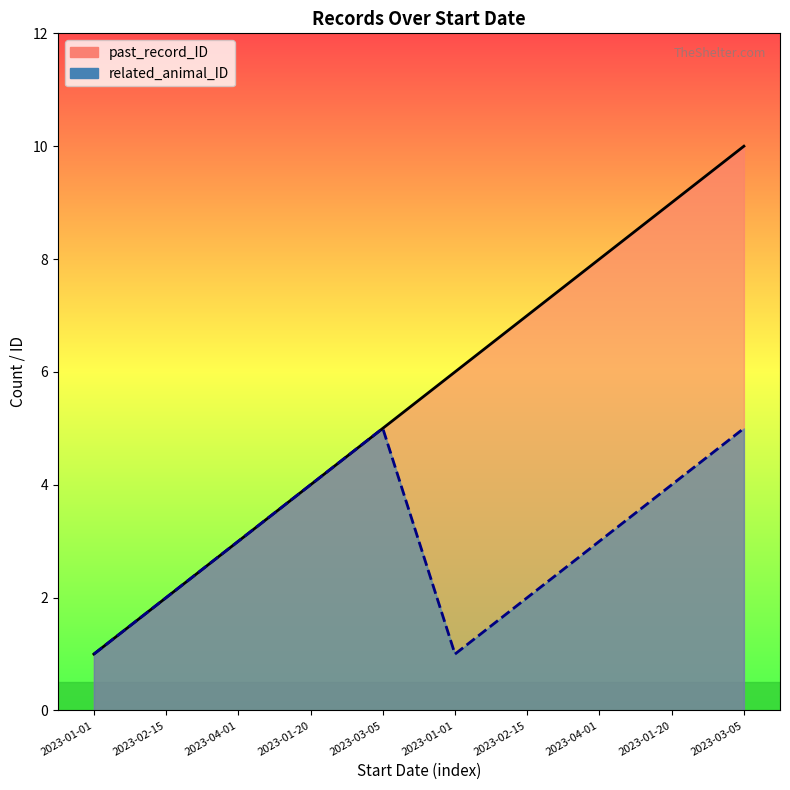

Where is related_animal_ID nearest to the value 3?

2023-04-01